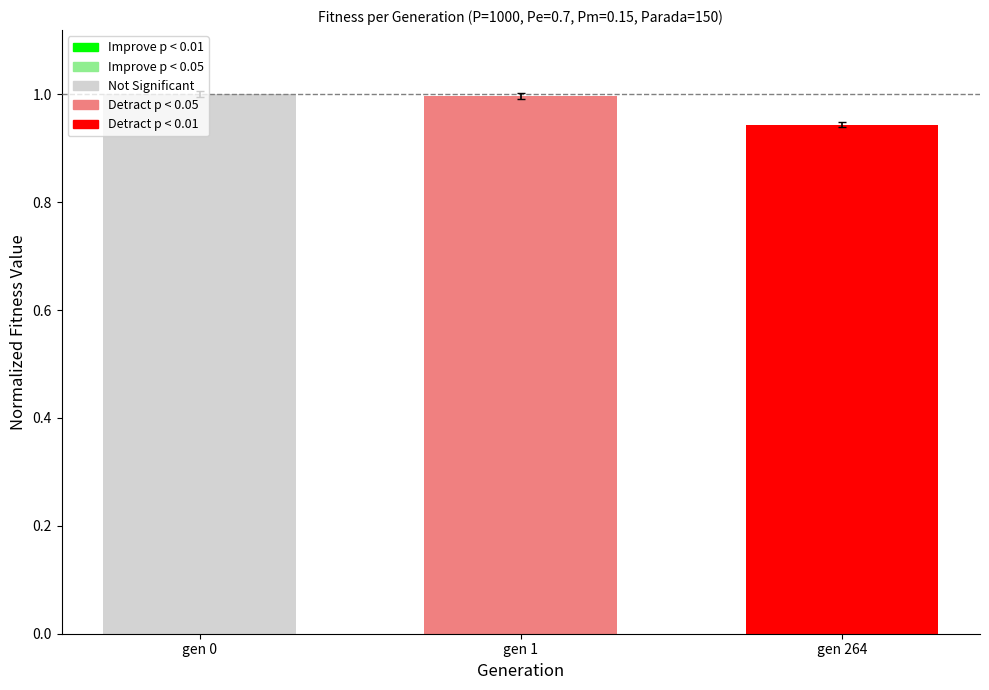

What is the difference between the maximum and minimum values?

0.1